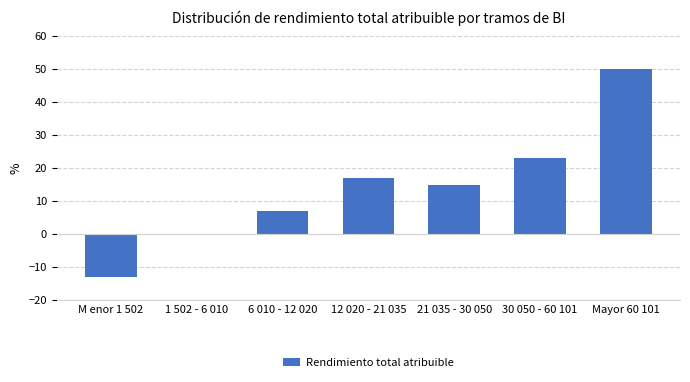

At which category does the chart reach its peak across all series?

Mayor 60 101